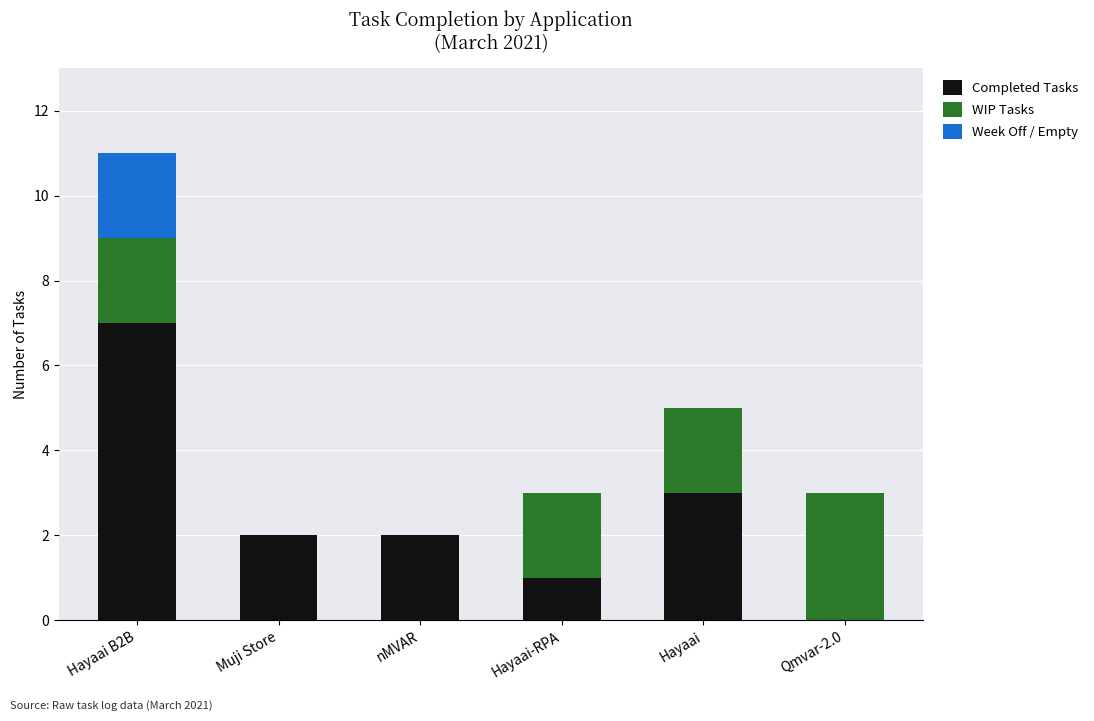

At which category is the sum across all series the highest?

Hayaai B2B